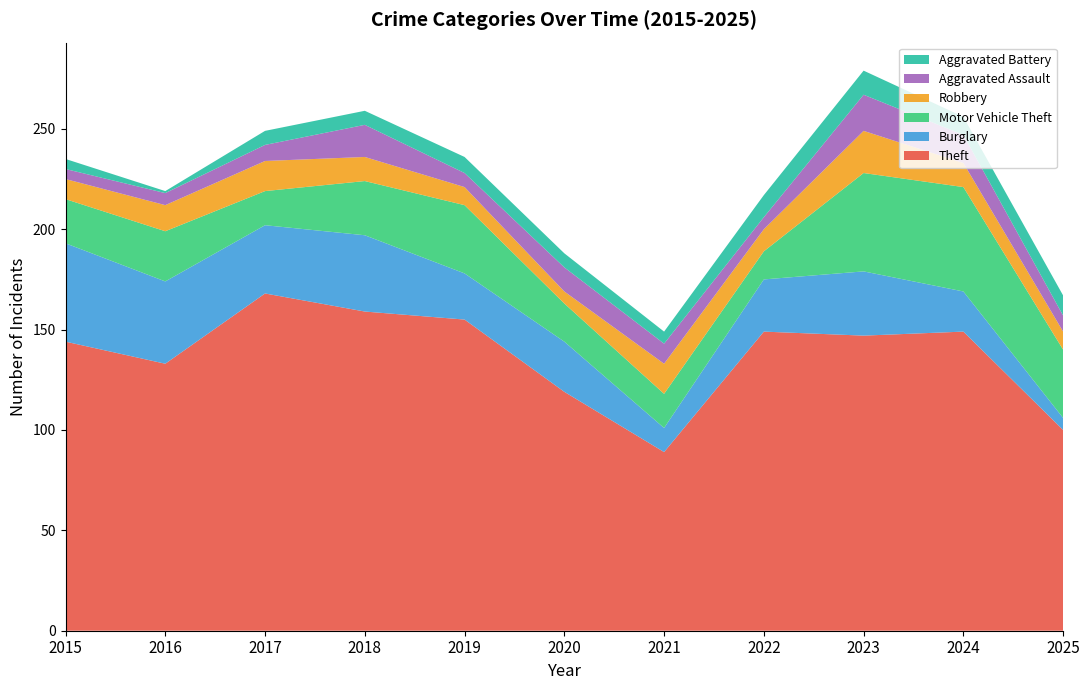

Reading left to right, extract all data points from this chart.

Theft: 144	133	168	159	155	119	89	149	147	149	100
Burglary: 49	41	34	38	23	25	12	26	32	20	6
Motor Vehicle Theft: 22	25	17	27	34	19	17	14	49	52	34
Robbery: 10	13	15	12	9	6	15	11	21	12	9
Aggravated Assault: 5	6	8	16	7	12	10	6	18	14	8
Aggravated Battery: 5	1	7	7	8	7	6	11	12	9	10